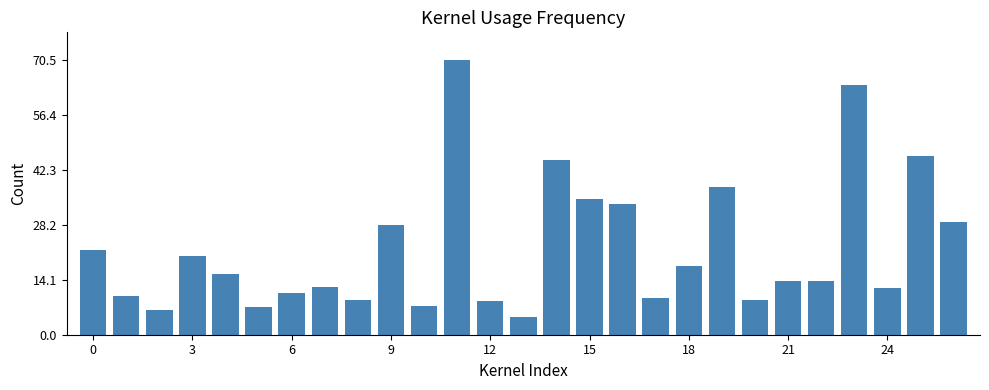

Are the bars horizontal?

No